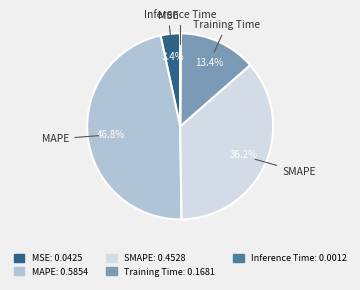

To the nearest percent, what is the average slice percentage?

20%